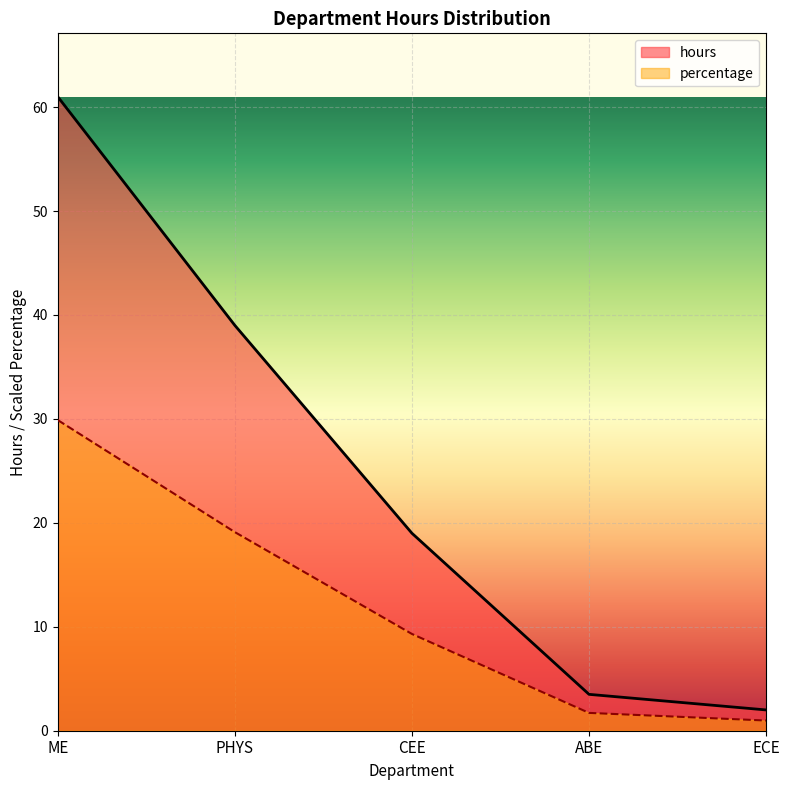

How many values in the hours series exceed 19?

2